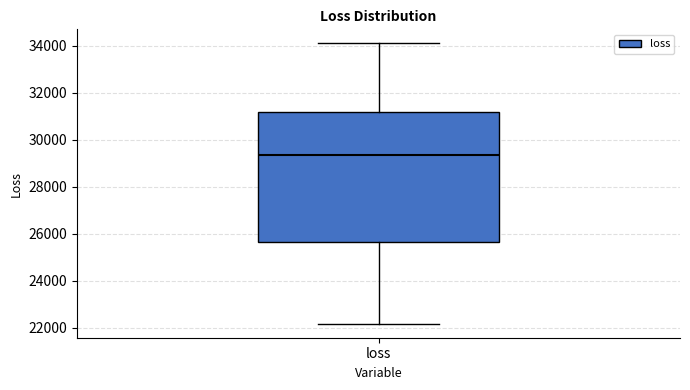

Transcribe this box plot: give where the median line is, the range the box spans, and where the two whiskers end, as read against the y-axis. The values are not printed on the chart, so give them approximately, as read against the axis.

median 29400, box 25600 to 31200, whiskers 22200 to 34000